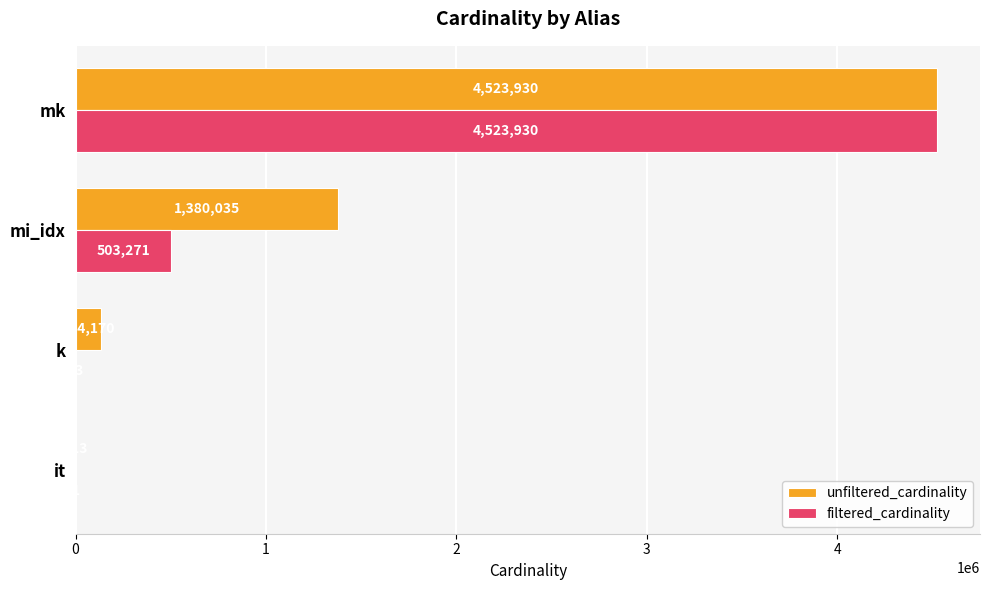

How many categories are shown in the chart?

4